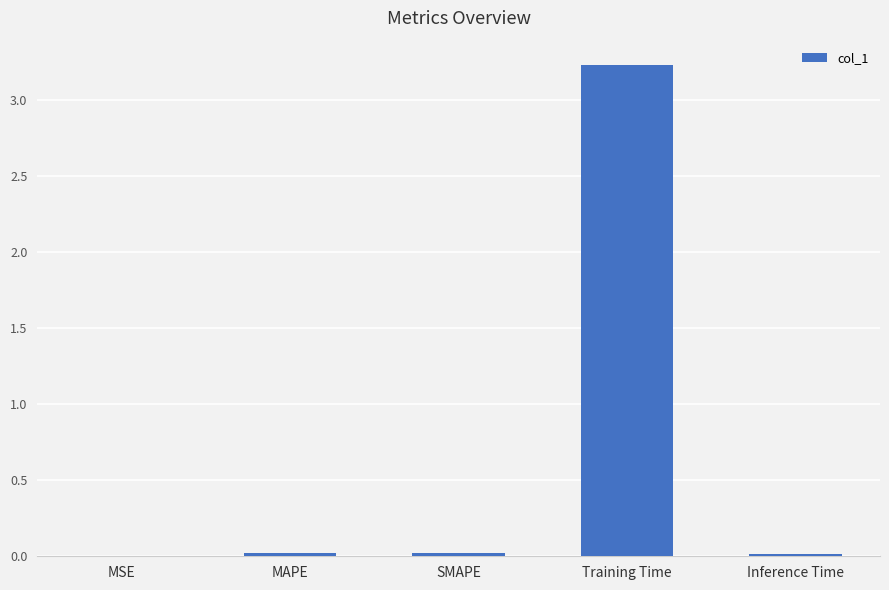

What is the sum of the values at Training Time and MSE?

3.2